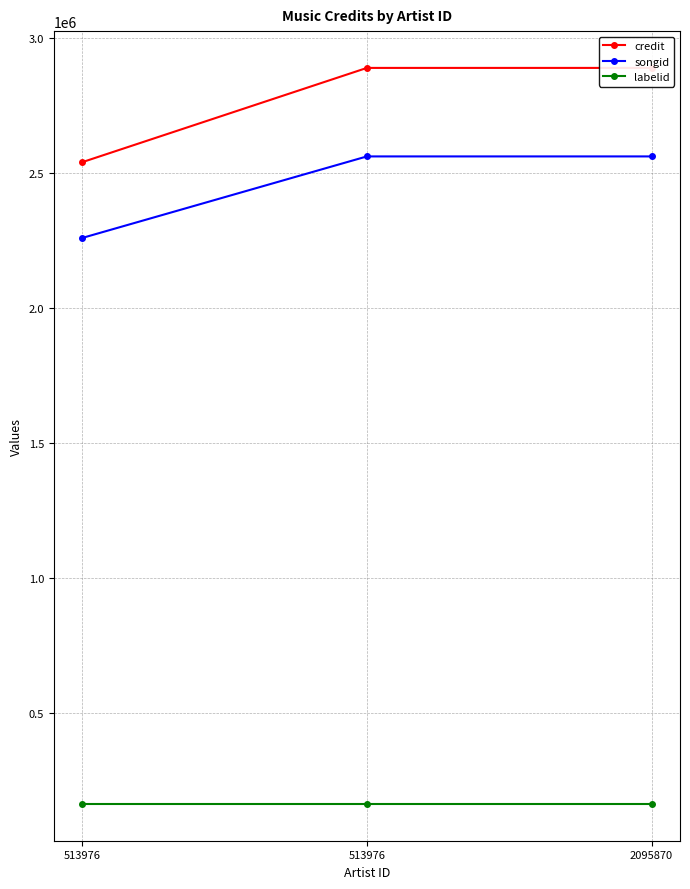

Which has a higher value, 2095870 or 513976?

2095870